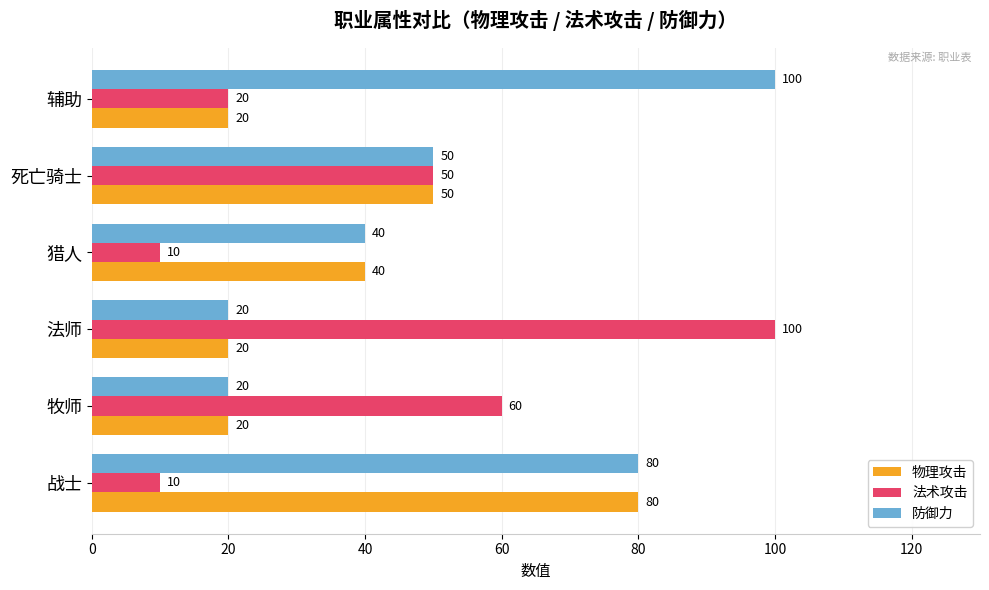

True or false: 法术攻击 has a value of 100 at 法师.

True